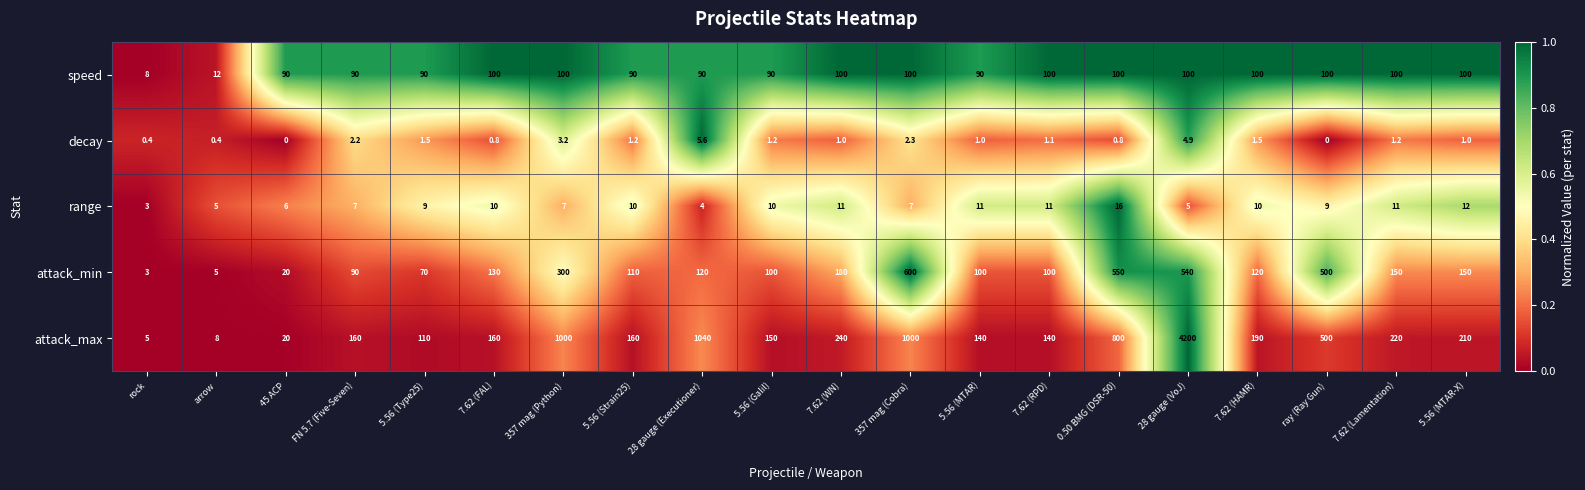

What is the greatest value displayed?

4200.0